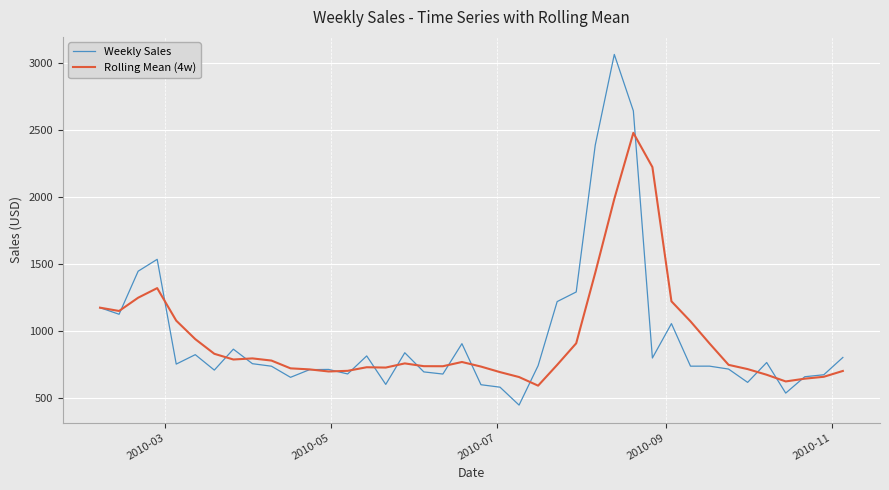

List the series in order of their peak value, lowest first.

Rolling Mean (4w), Weekly Sales